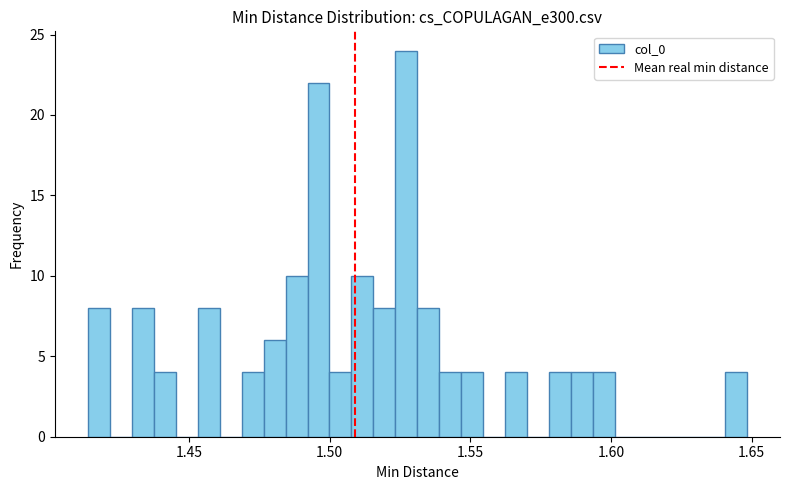

Read against the x-axis, roughly where is the centre of the tallest bar?

1.525